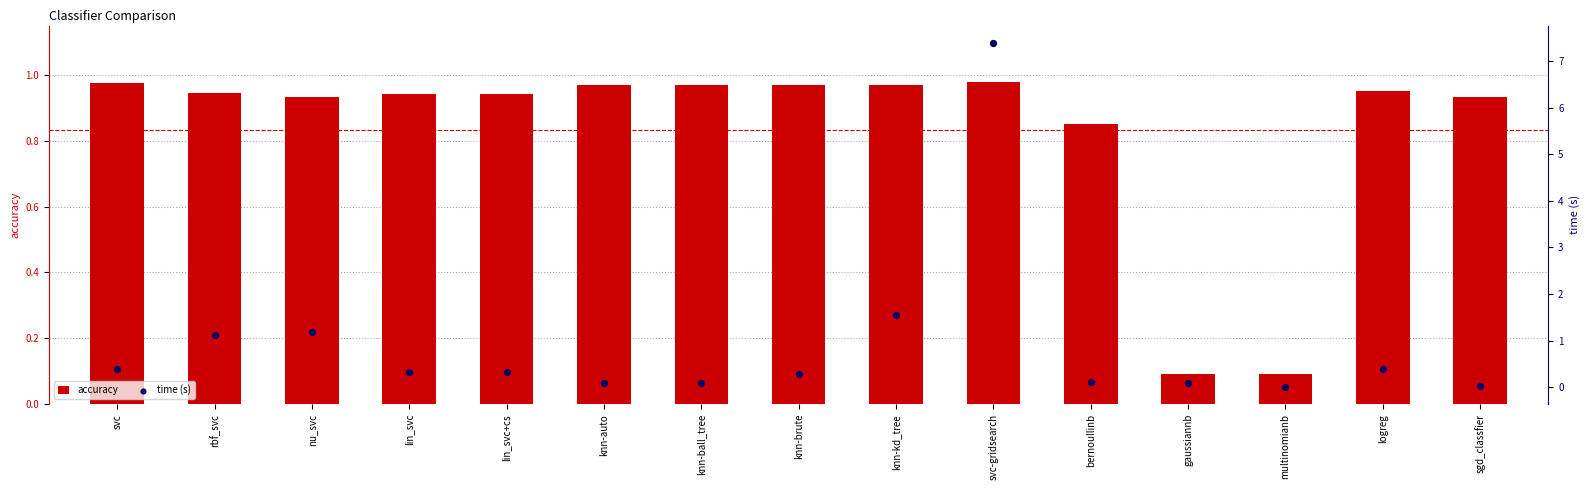

At which category is the sum across all series the highest?

svc-gridsearch